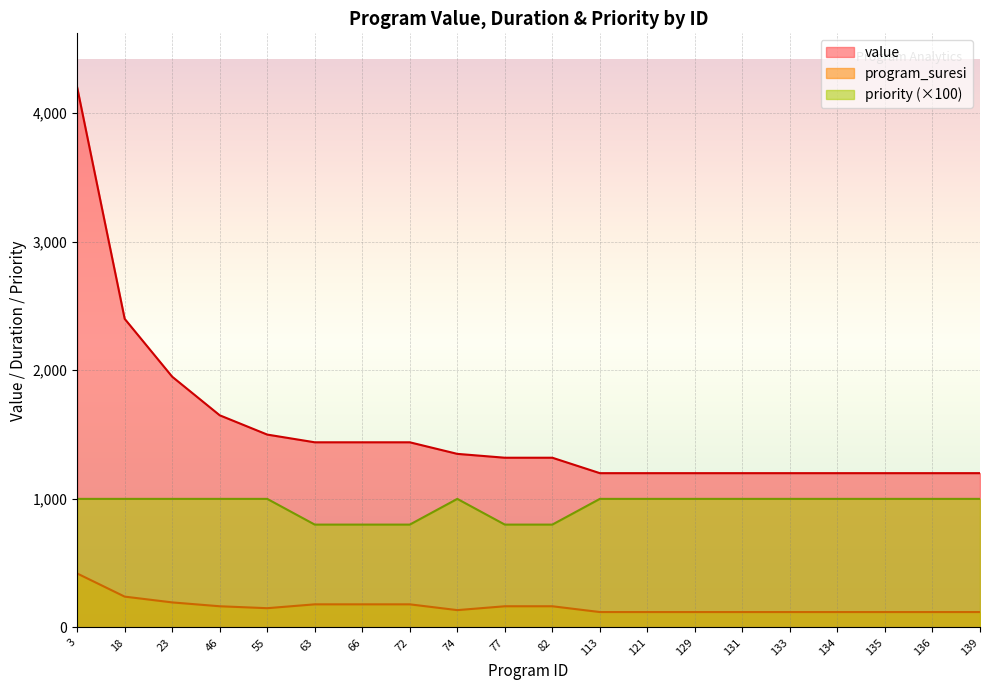

At how many categories does at least one series exceed 3272?

1